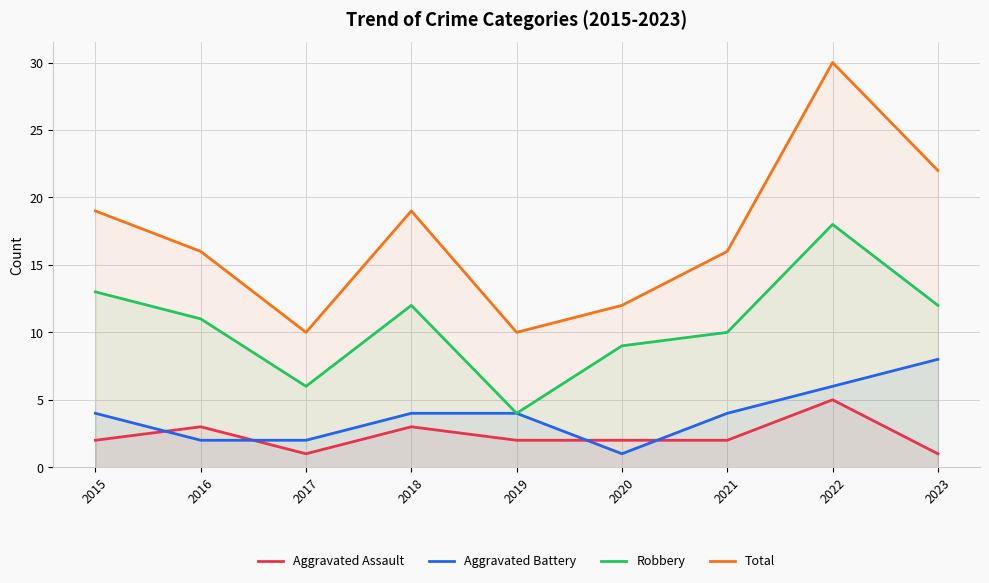

How many Aggravated Battery values are between 2 and 4?

6